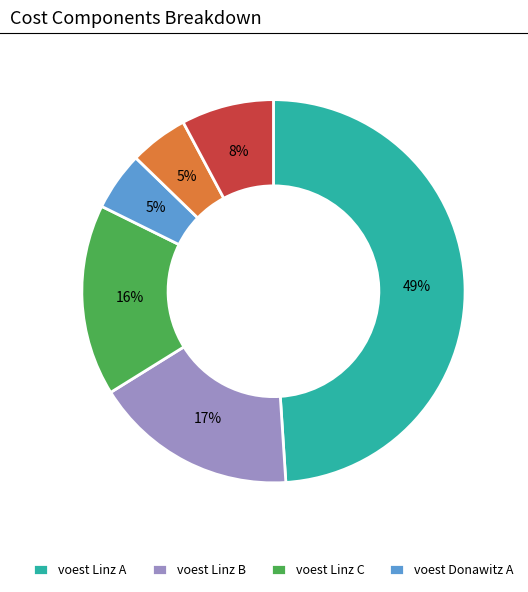

Is there a majority slice in this chart?

No